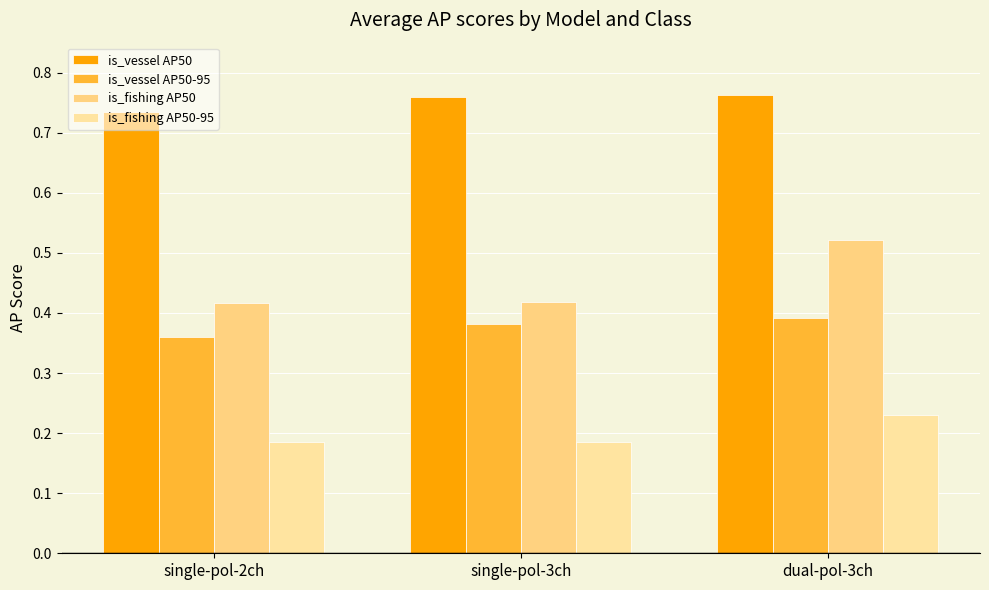

How many groups of bars are there?

3